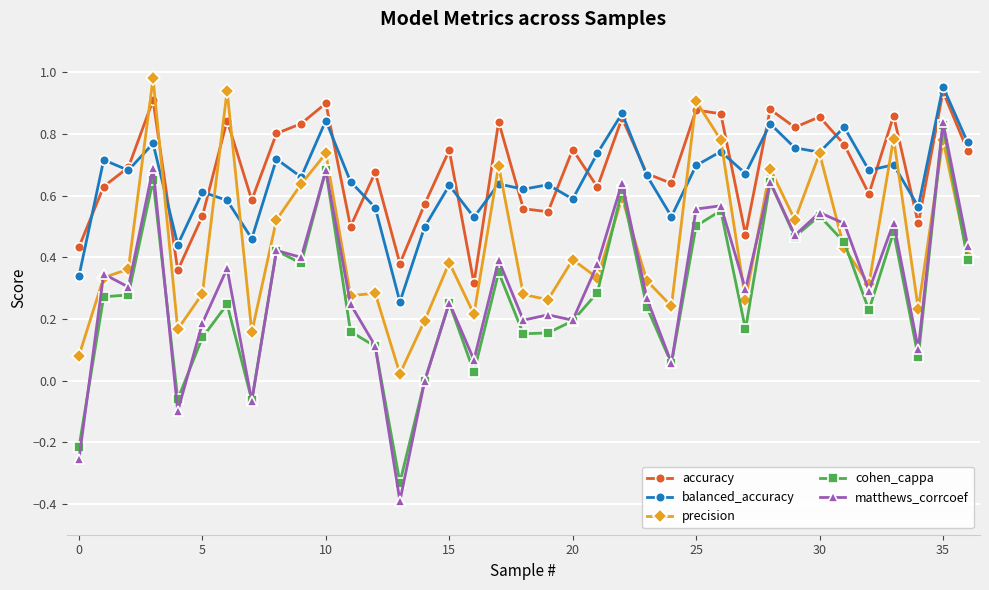

True or false: cohen_cappa and accuracy cross at least once.

False